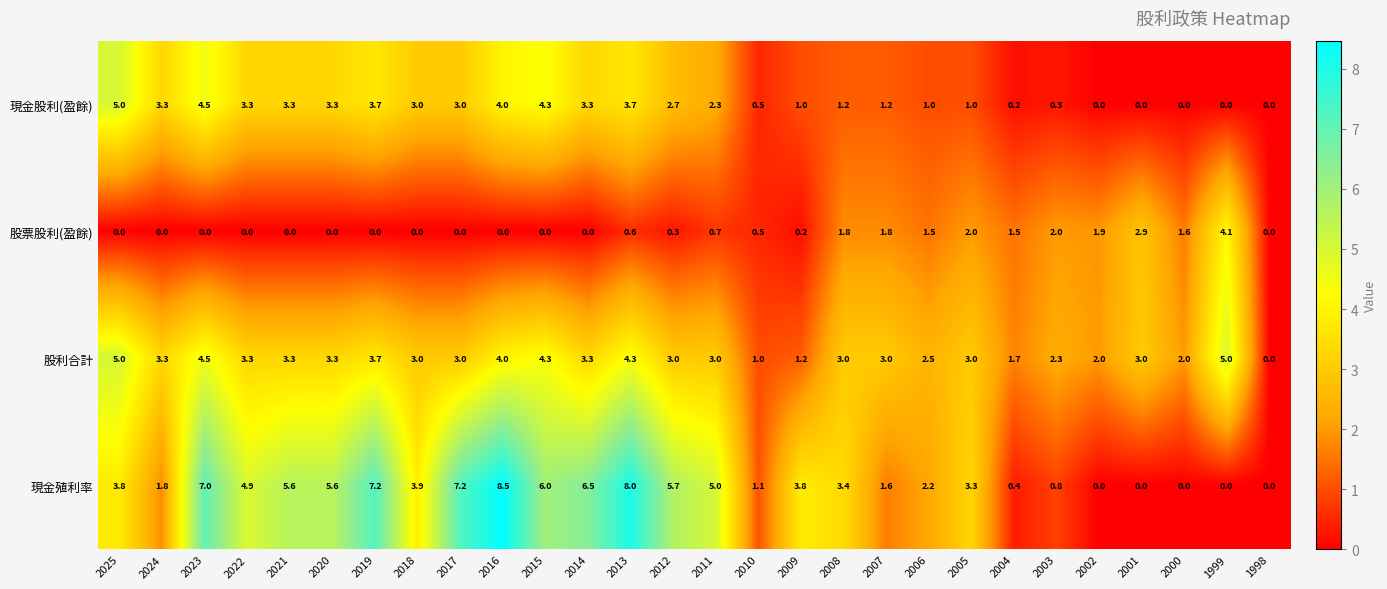

What is the difference between the maximum and second lowest values in the 現金殖利率 series?

8.5